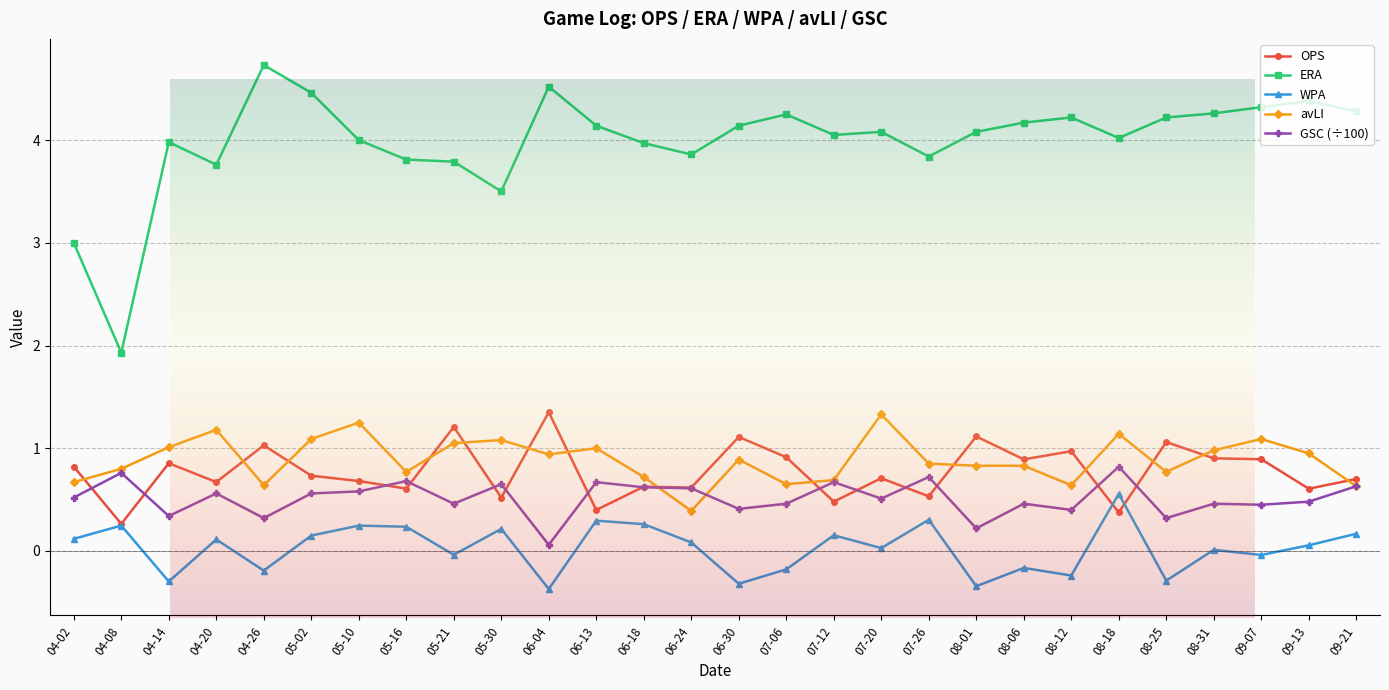

Between 04-08 and 08-12, which is larger?

08-12